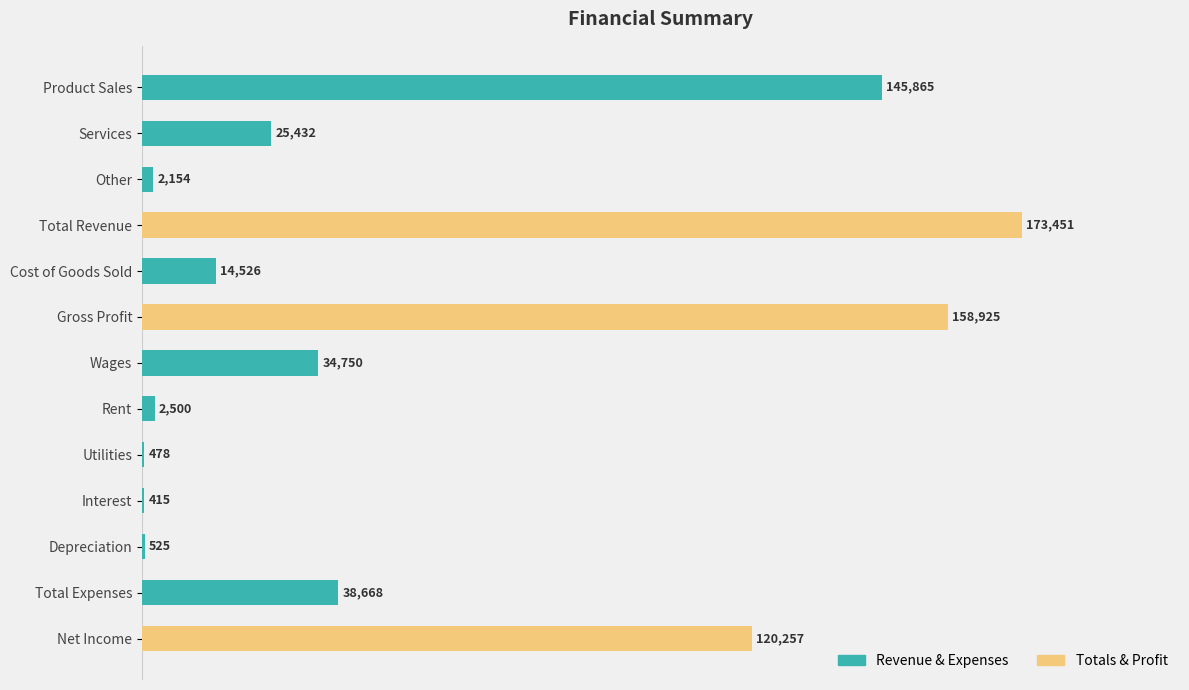

How many distinct data groups are displayed?

1